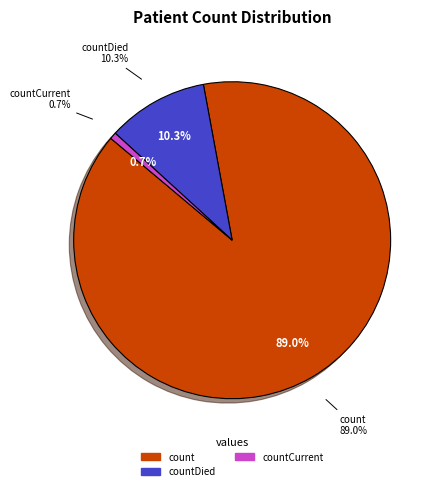

True or false: countDistinctHospno accounts for 9% of the total.

False